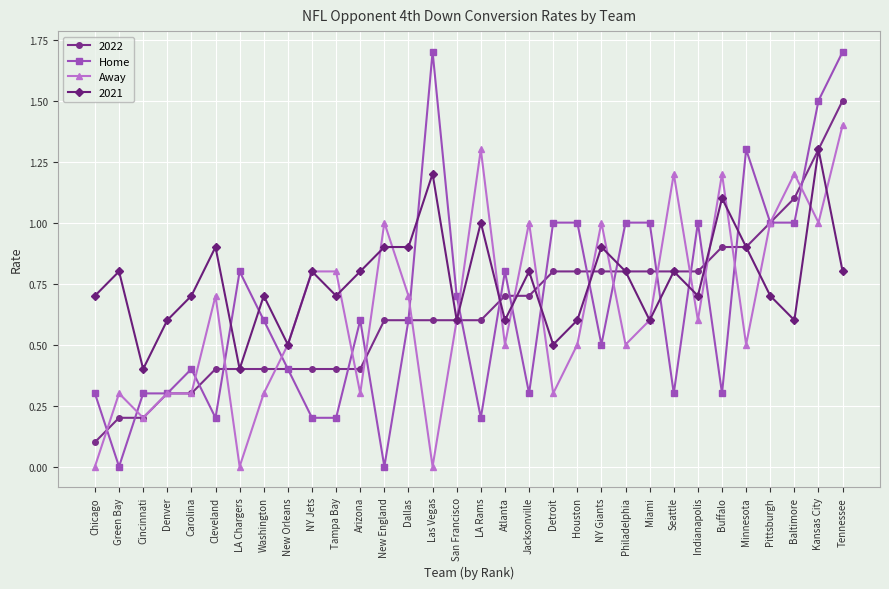

Which series changed the most between Philadelphia and Baltimore?

Away